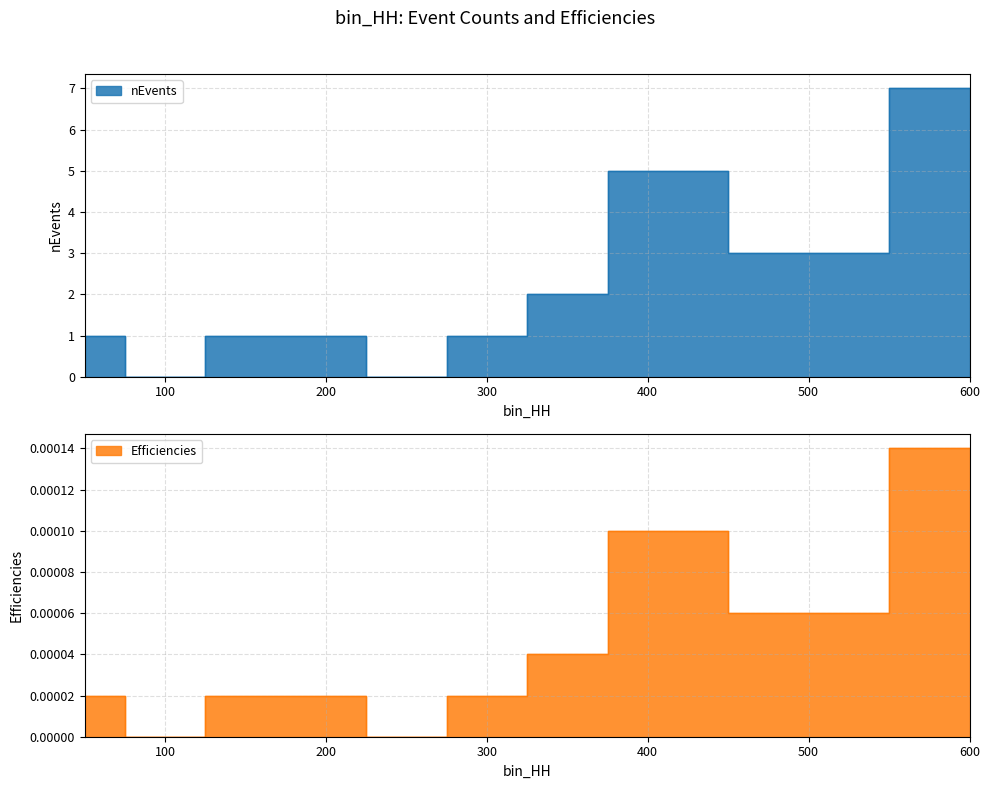

True or false: nEvents and Efficiencies cross at least once.

False